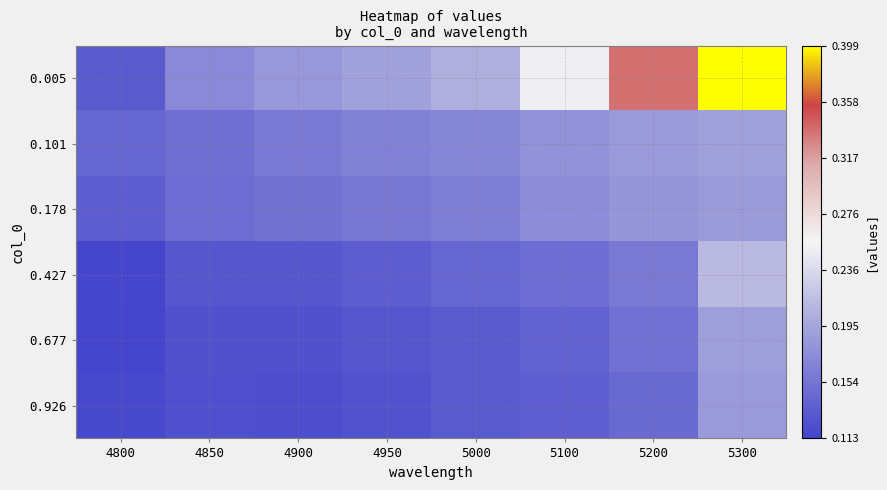

Which category has the highest value across all series?

5300